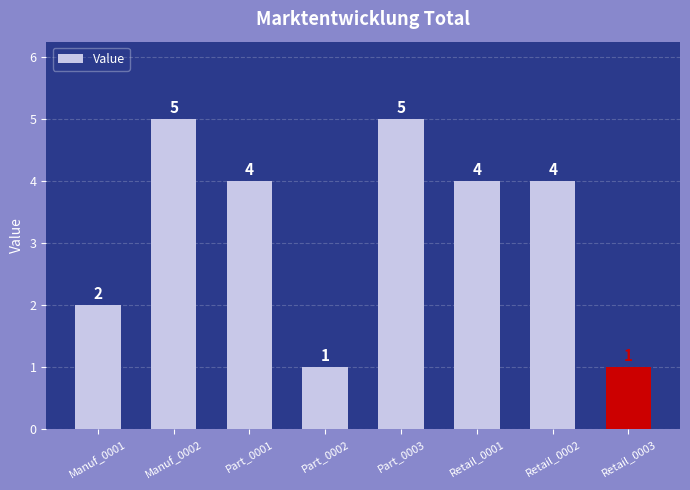

What is the average value?

3